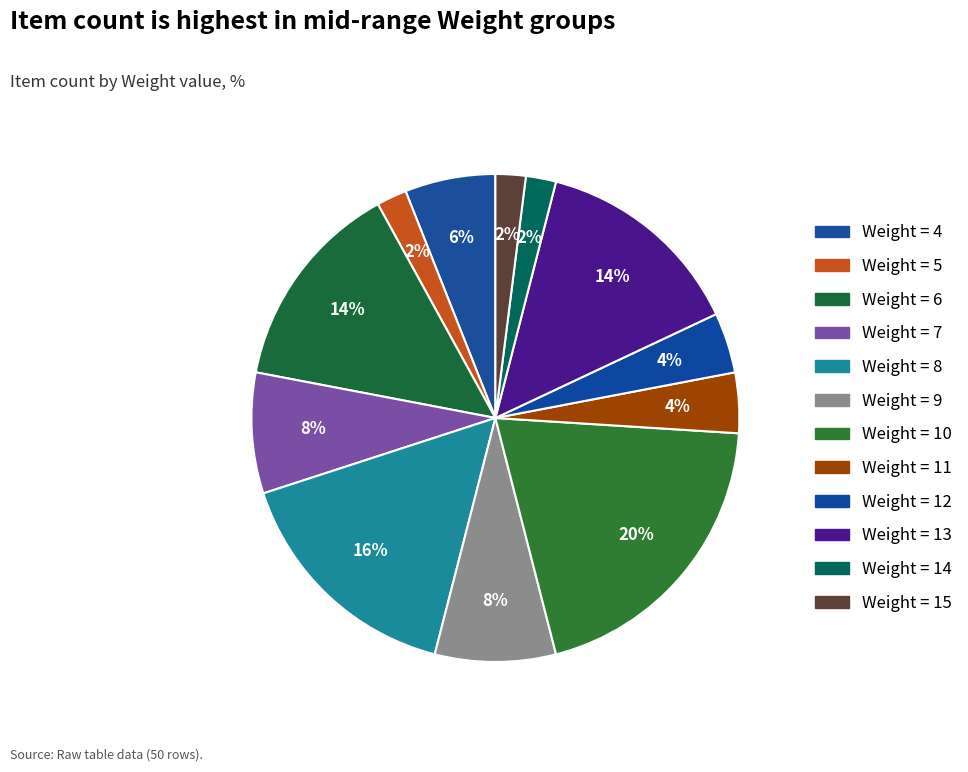

How many slices are in this pie chart?

12